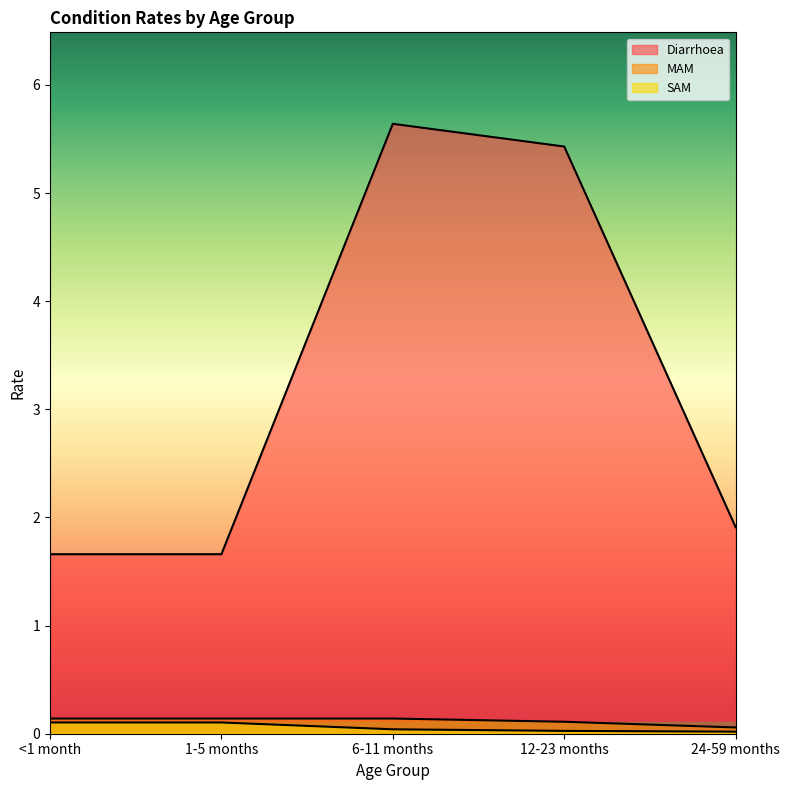

What is the sum of all MAM values?

0.6